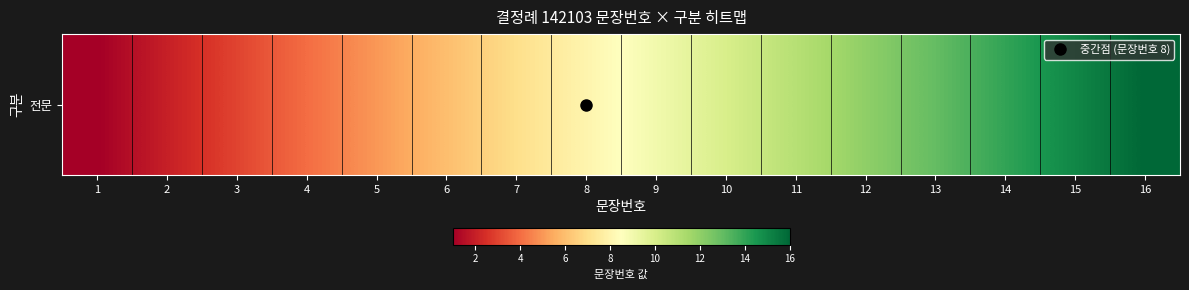

Between 7 and 4, which is larger?

7